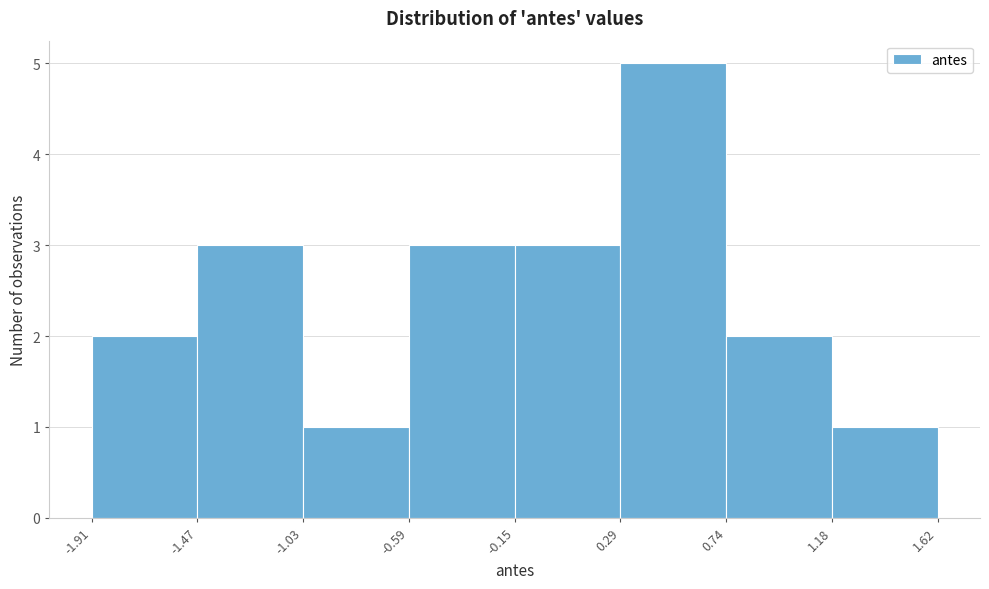

Reading left to right, transcribe this chart: for each bar, give the range it covers on the x-axis and its height. The values are not printed on the chart, so give them approximately, as read against the axis.

-1.91 to -1.47: 2
-1.47 to -1.03: 3
-1.03 to -0.59: 1
-0.59 to -0.15: 3
-0.15 to 0.29: 3
0.29 to 0.74: 5
0.74 to 1.18: 2
1.18 to 1.62: 1